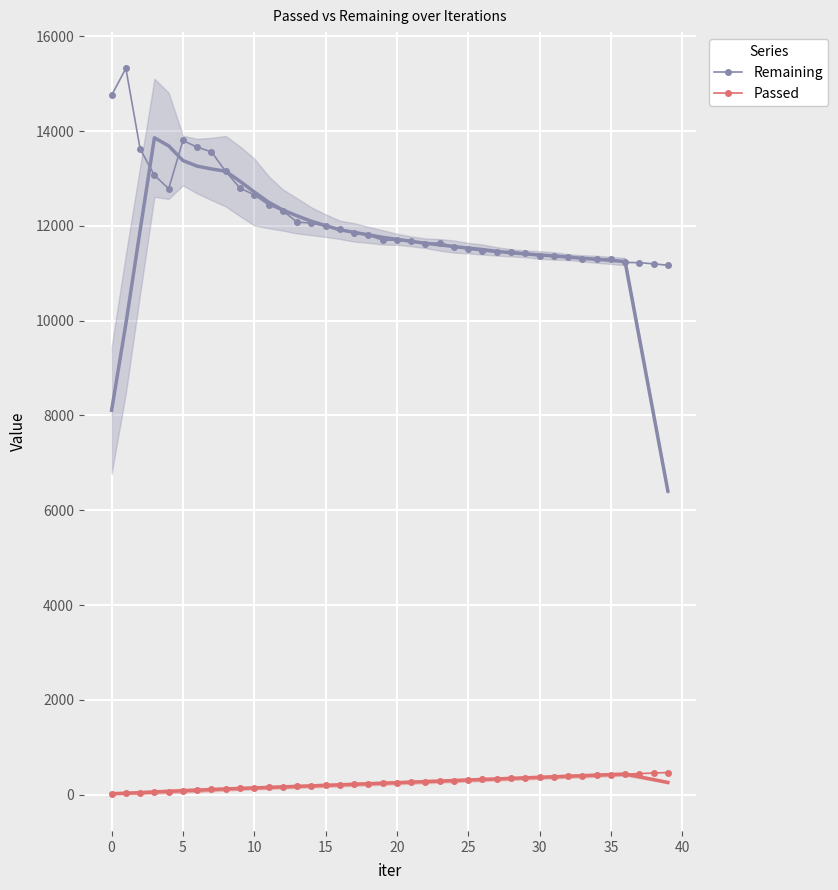

How many values in the Passed series are below 250?

20